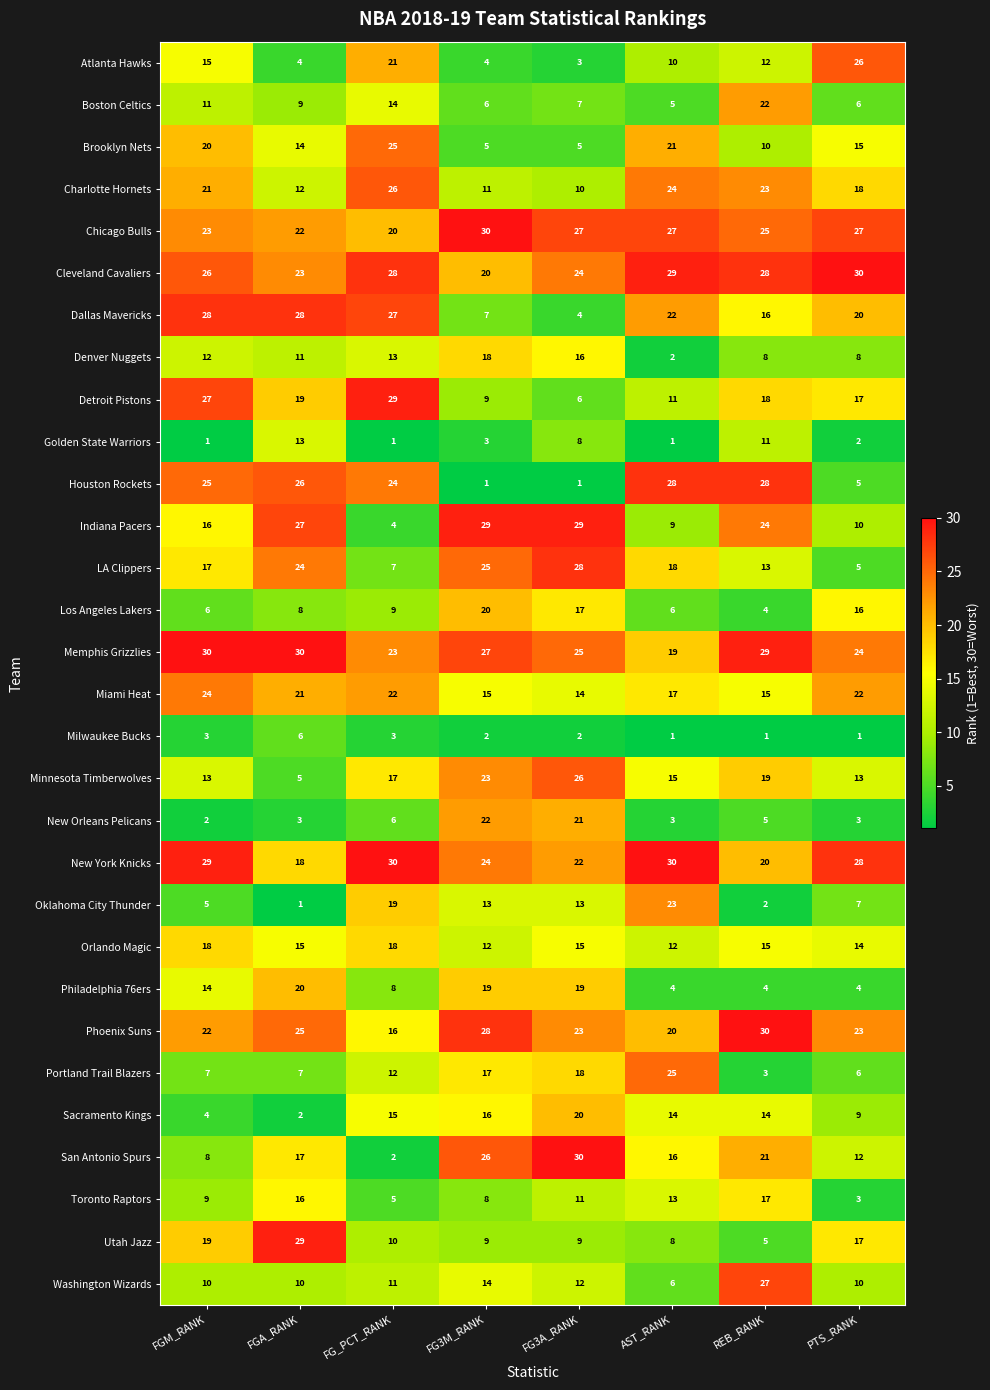

At which category is the sum across all series the highest?

REB_RANK